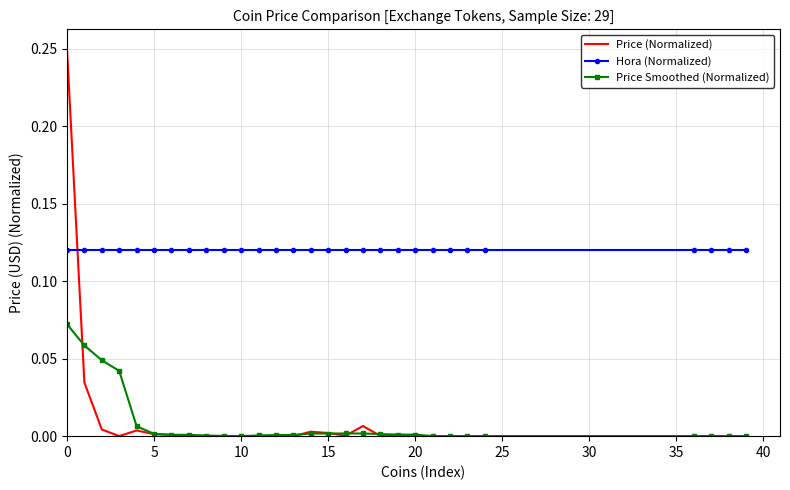

List the series in order of their peak value, lowest first.

Price Smoothed (Normalized), Hora (Normalized), Price (Normalized)